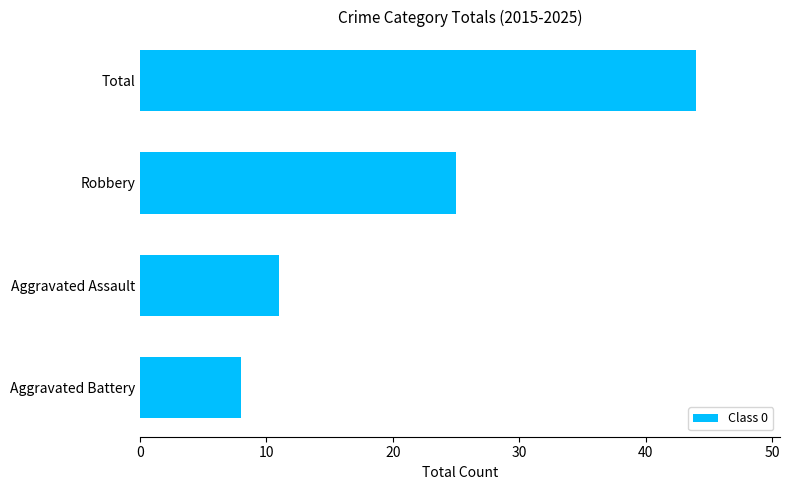

At which category does the chart reach its peak across all series?

Total